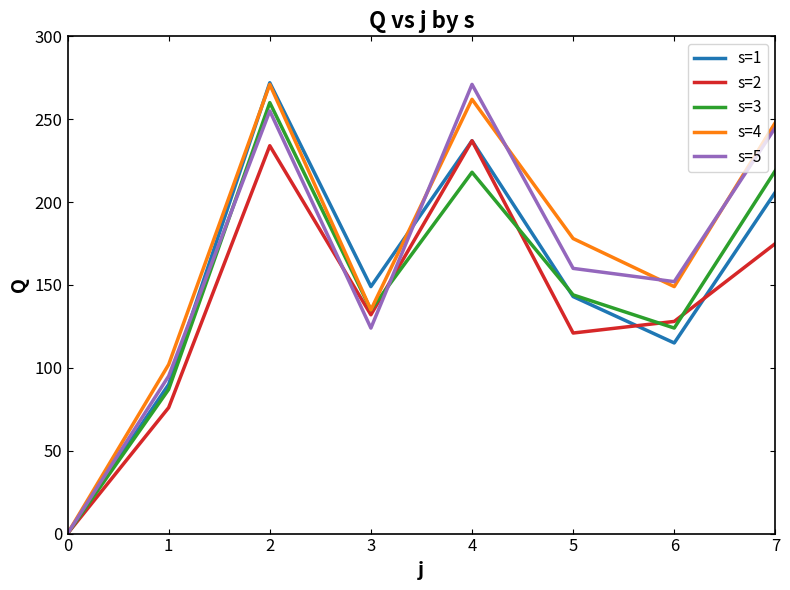

What is the maximum value shown in the chart?

272